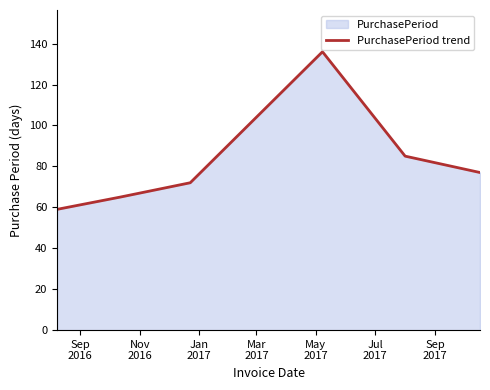

What is the value of the 1st point from the left?

59